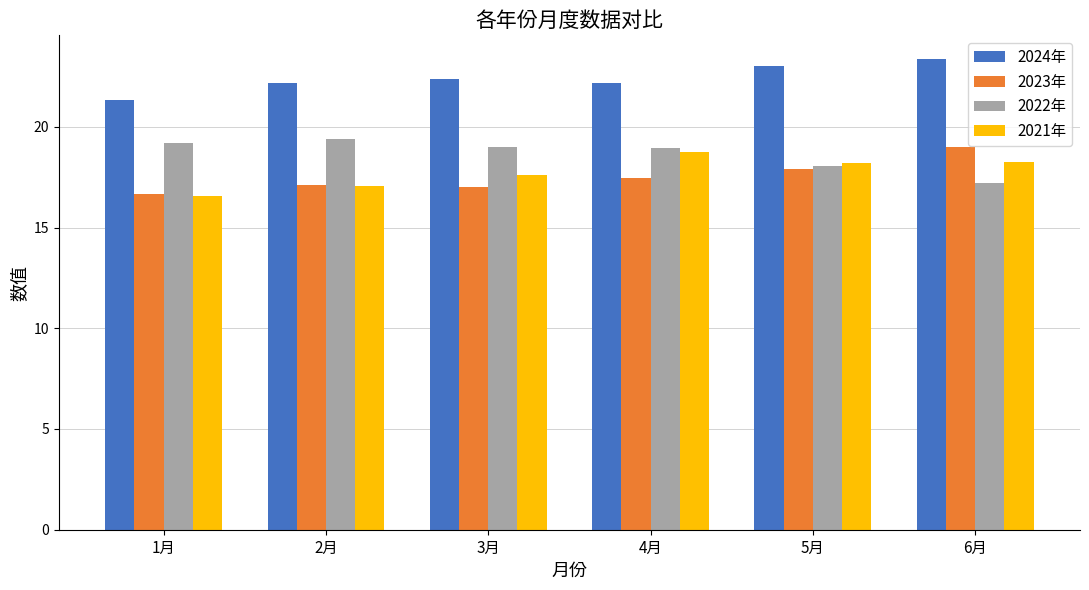

What is the label of the 5th bar from the left?

5月